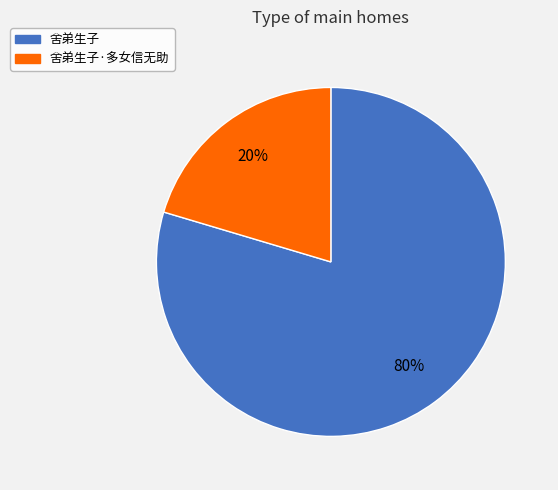

Which has a higher value, 舍弟生子·多女信无助 or 舍弟生子?

舍弟生子